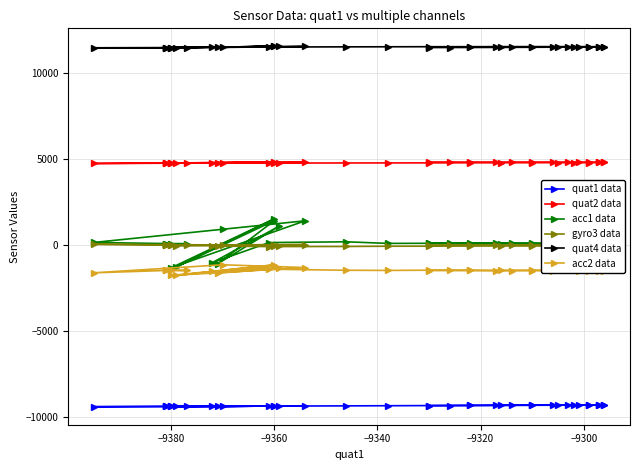

How many interior local valleys does the gyro3 data series have?

8